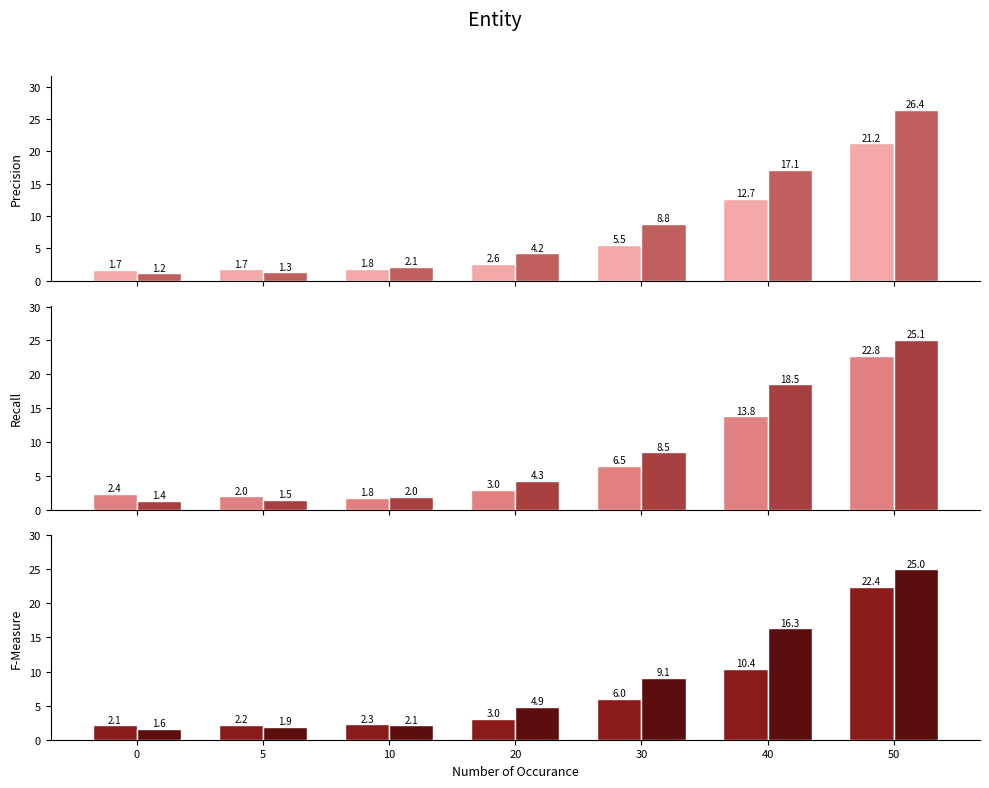

What is the sum of the col_3 values at 0 and 50?

26.6